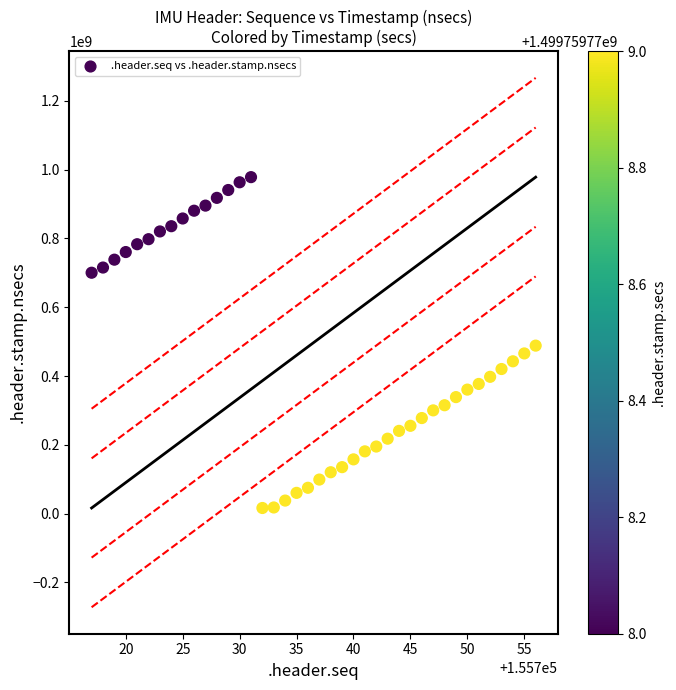

What is the range of X values (max minus min)?

39